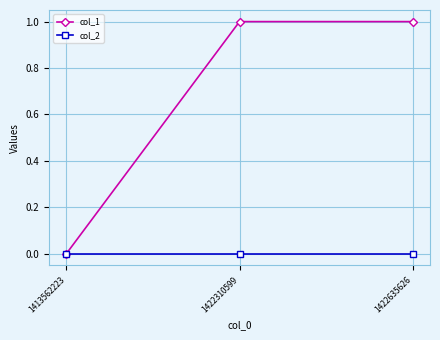

What is the value of the col_1 point at the 3rd from the left?

1